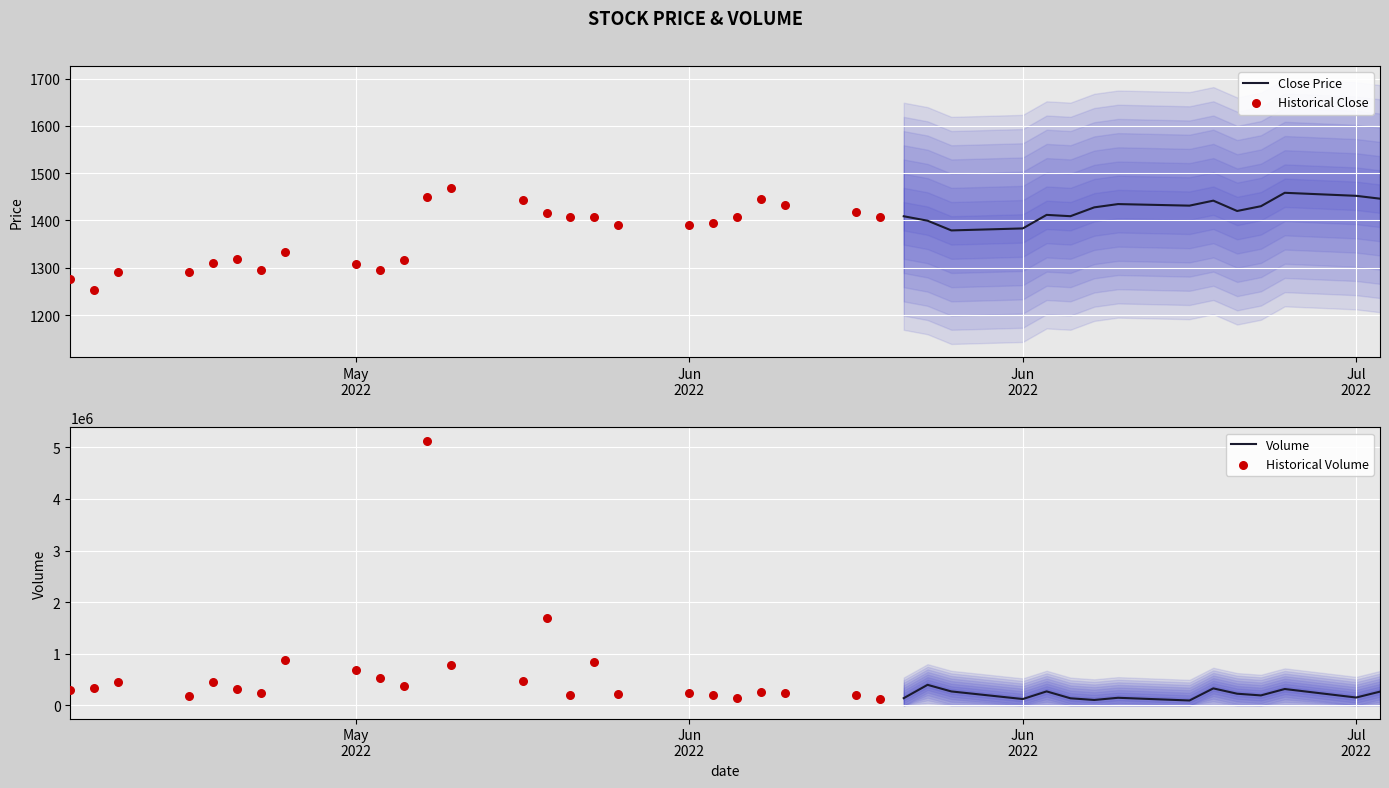

Is the value of Close at 14 greater than the value of Volume at 10?

No